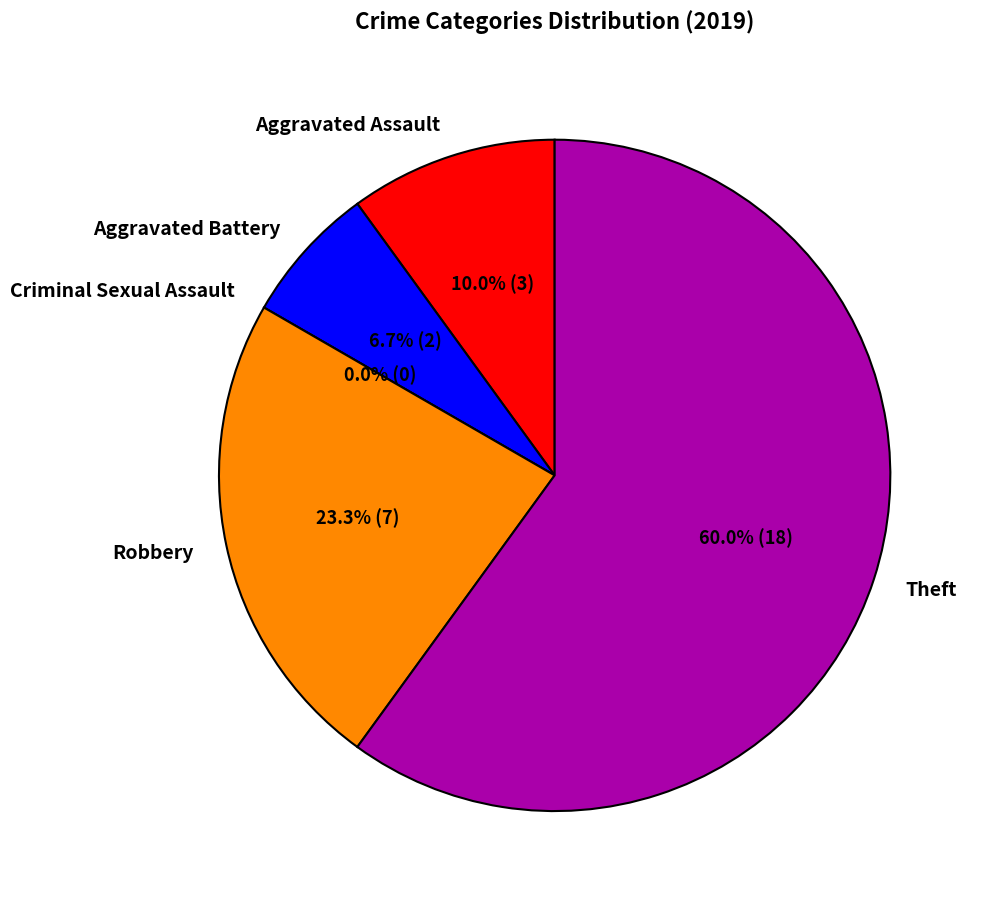

What portion of the pie excludes Aggravated Battery?

93.3%